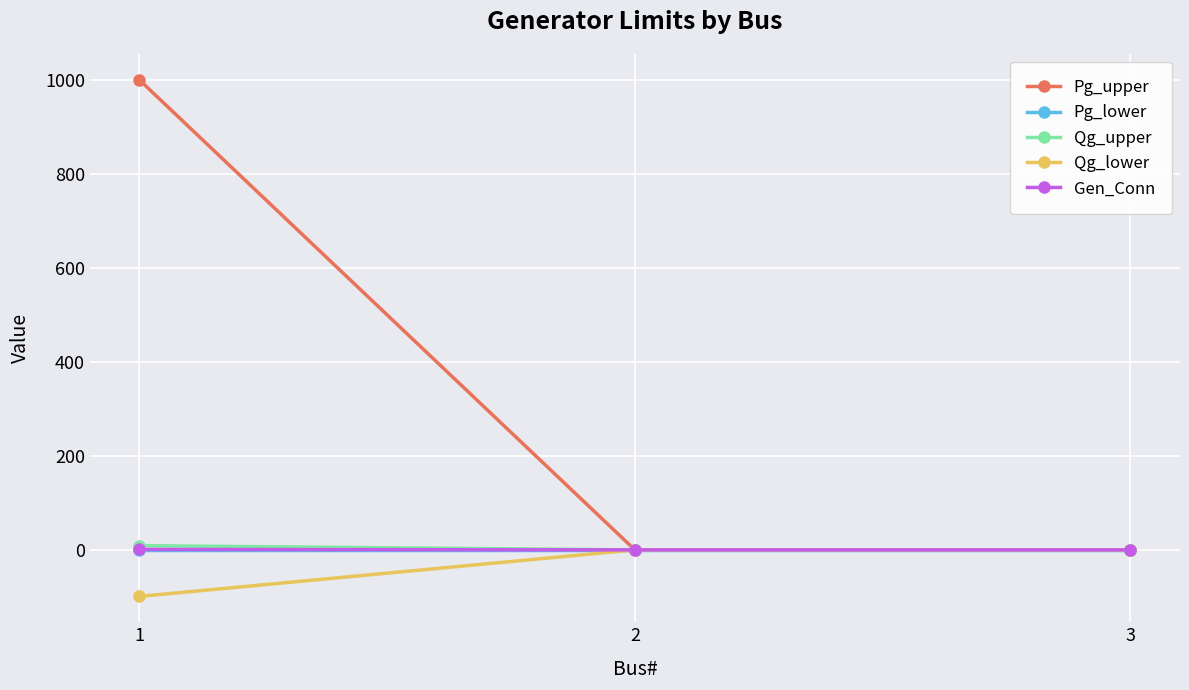

What is the maximum value shown in the chart?

1000